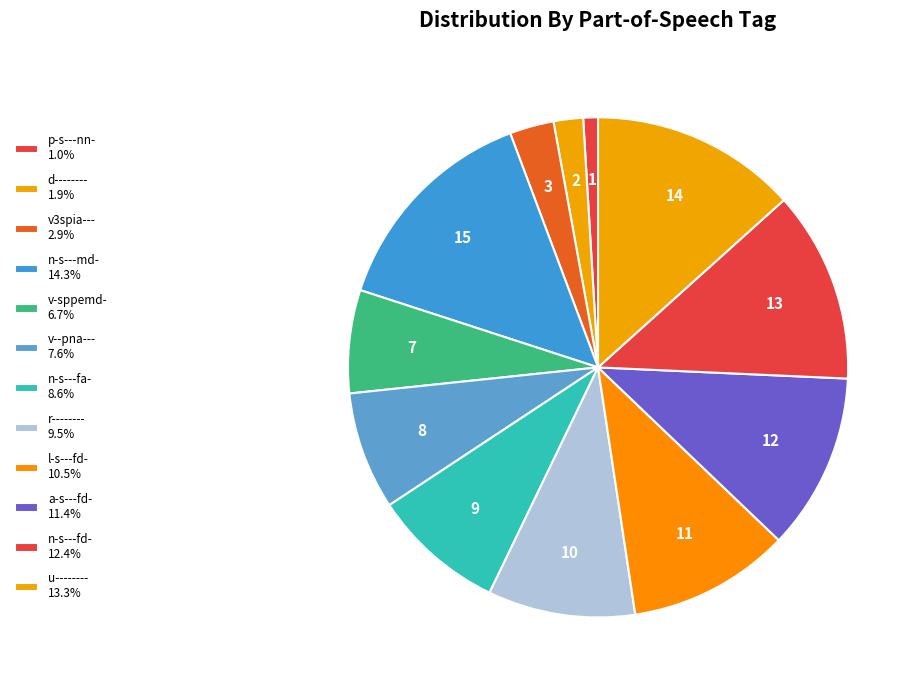

How many segments does this pie chart have?

12